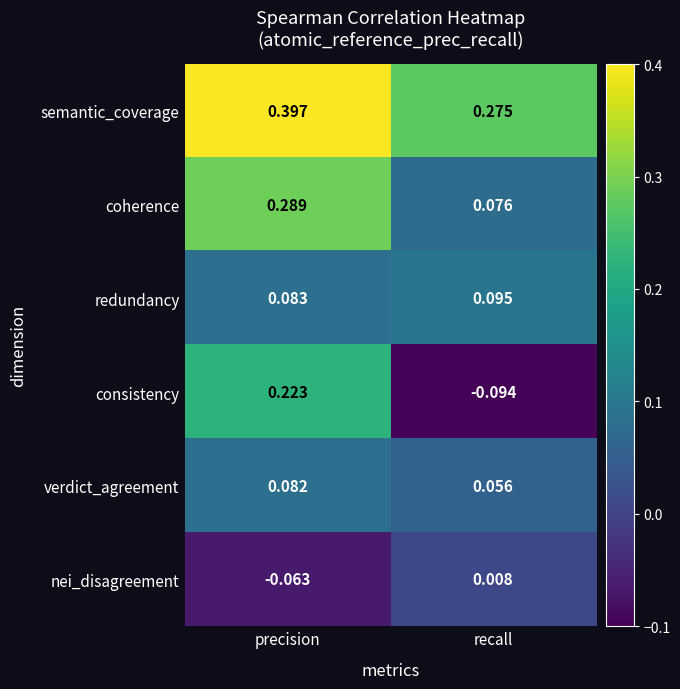

Which category has the lowest value across all series?

recall